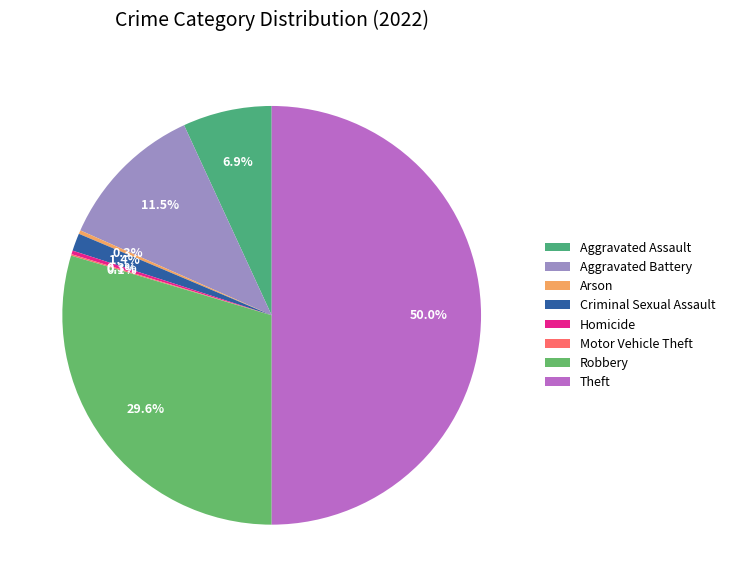

To the nearest percent, what is the difference between the Robbery and Motor Vehicle Theft slice percentages?

29%